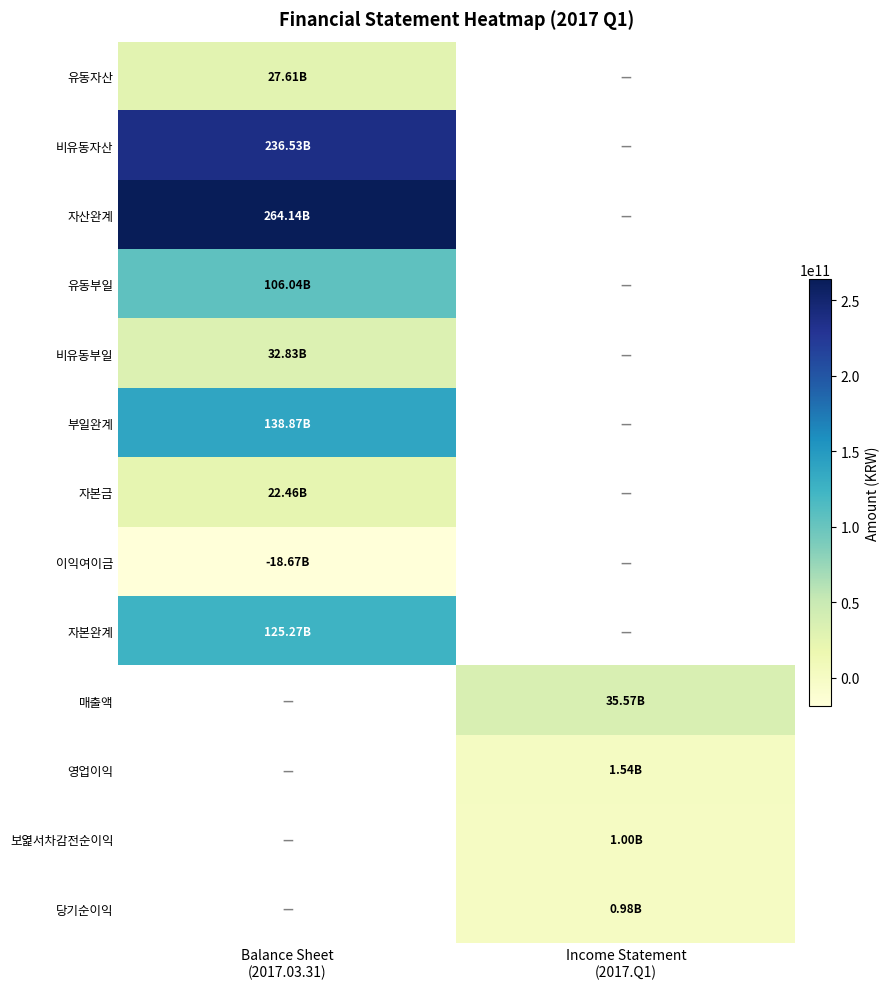

At which label is 부일완계 closest to 138874634650?

Balance Sheet (2017.03.31)